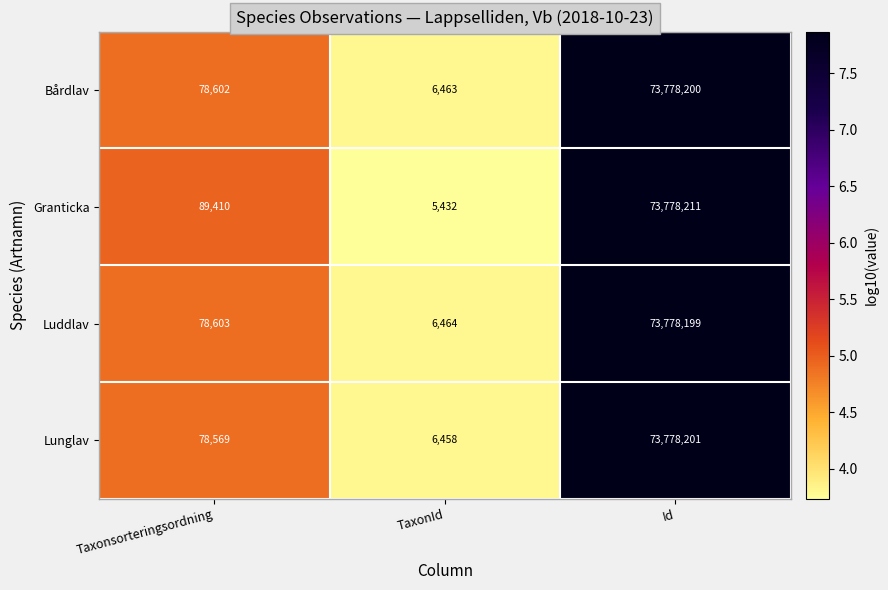

What is the total value across all series at TaxonId?

24817